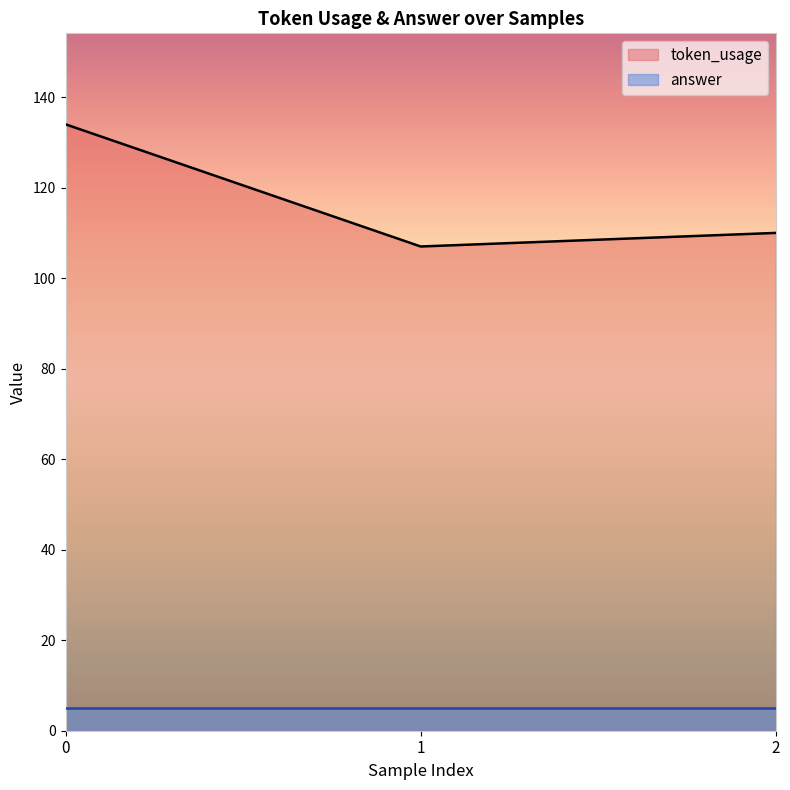

What is the difference between the maximum and minimum values?

27